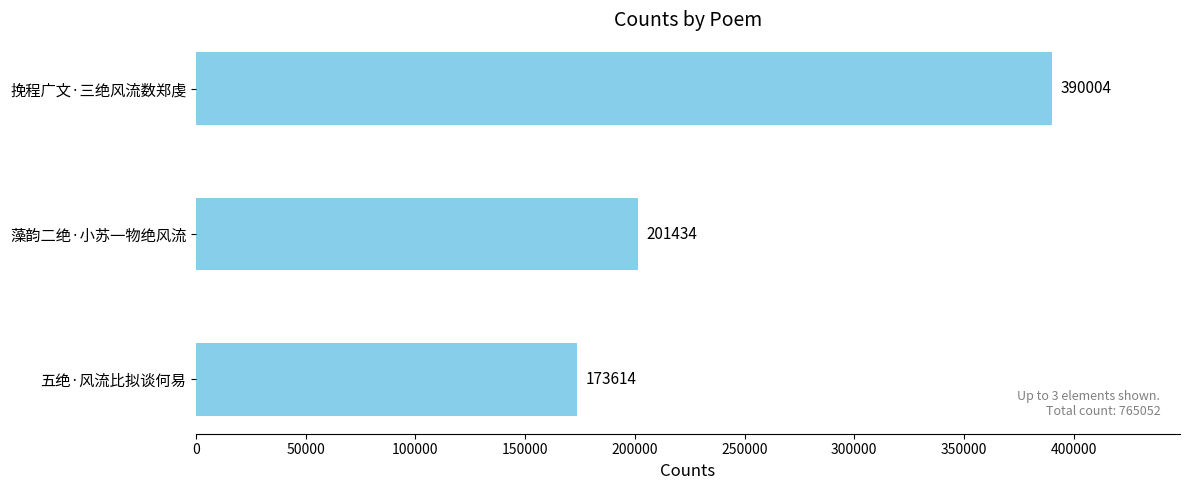

Which category has the lowest value across all series?

五绝·风流比拟谈何易